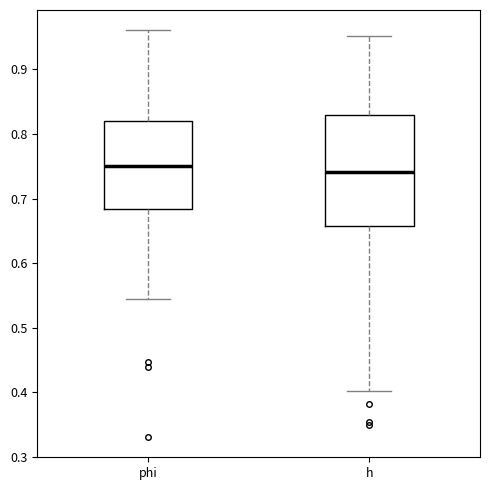

Reading left to right, transcribe this box plot: for each box, give where its median line is, the range the box spans, and where its two whiskers end, as read against the y-axis. The values are not printed on the chart, so give them approximately, as read against the axis.

phi: median 0.75, box 0.68 to 0.82, whiskers 0.54 to 0.96
h: median 0.74, box 0.66 to 0.83, whiskers 0.40 to 0.95